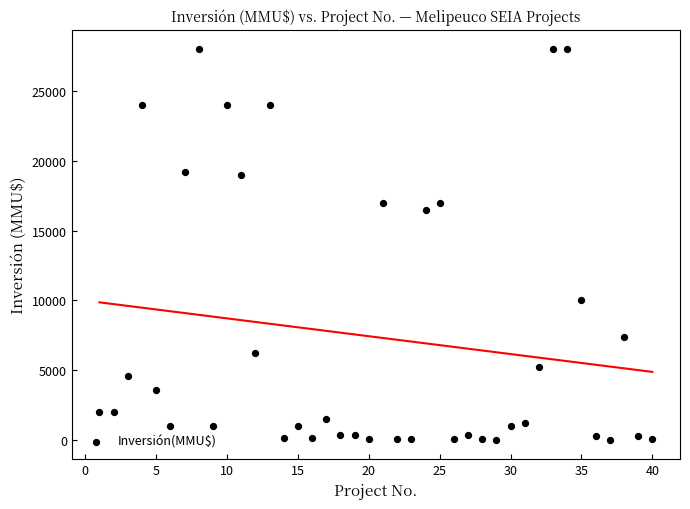

What Y value in the scatter plot is closest to 14000?

16500